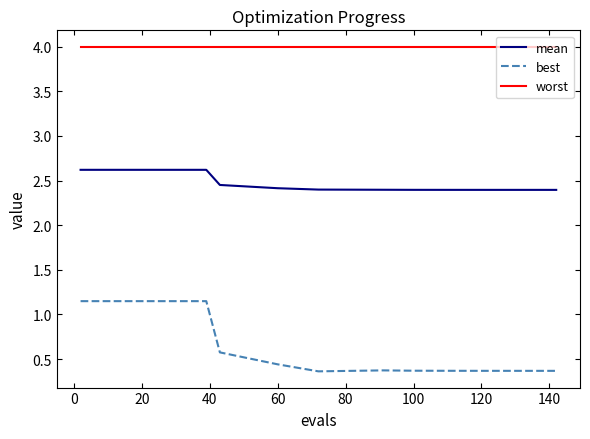

List the series in order of their overall mean, lowest first.

best, mean, worst